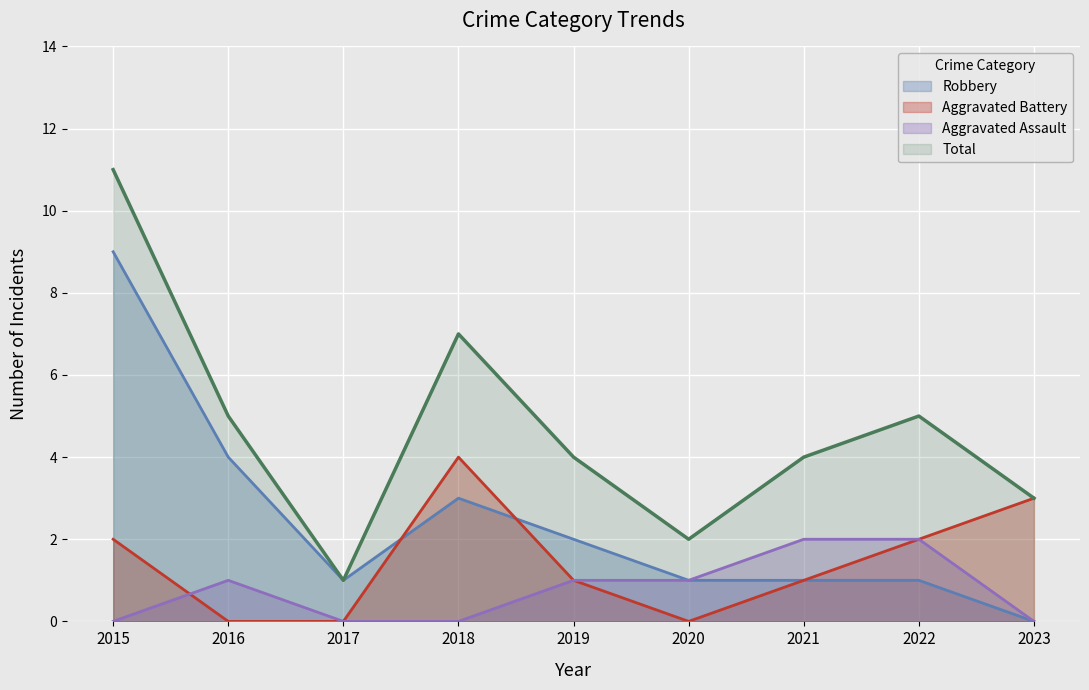

What value does the Total series have at 2019?

4